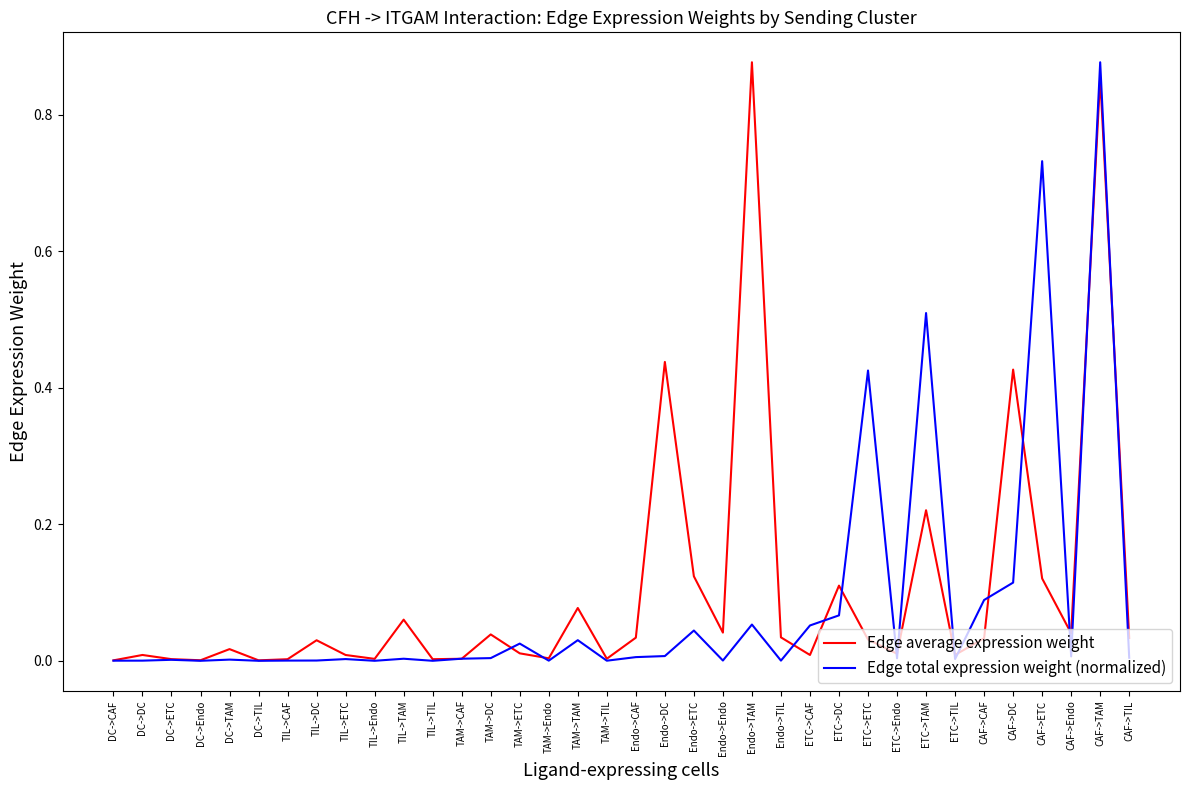

Does the chart display data point markers on the line(s)?

No